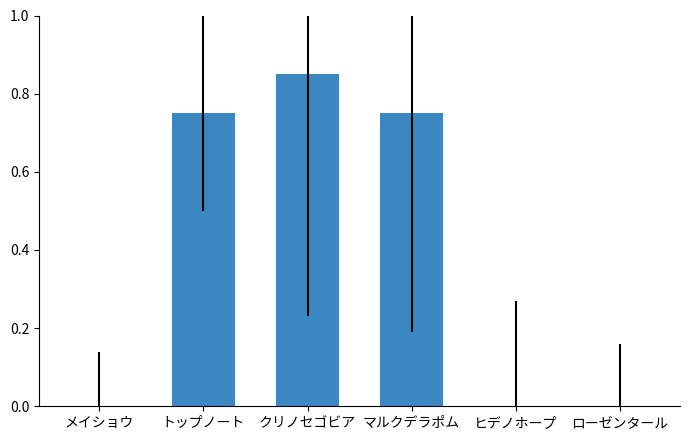

The chart shows a value of 1.3 at トップノート. True or false?

False